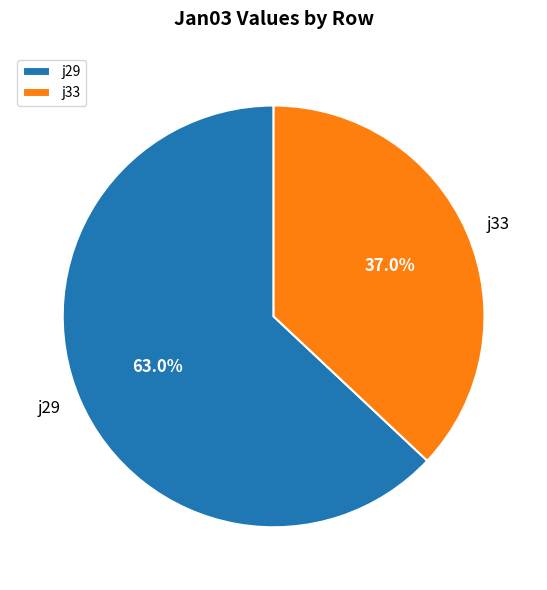

Does j33 represent more than half of the total?

No